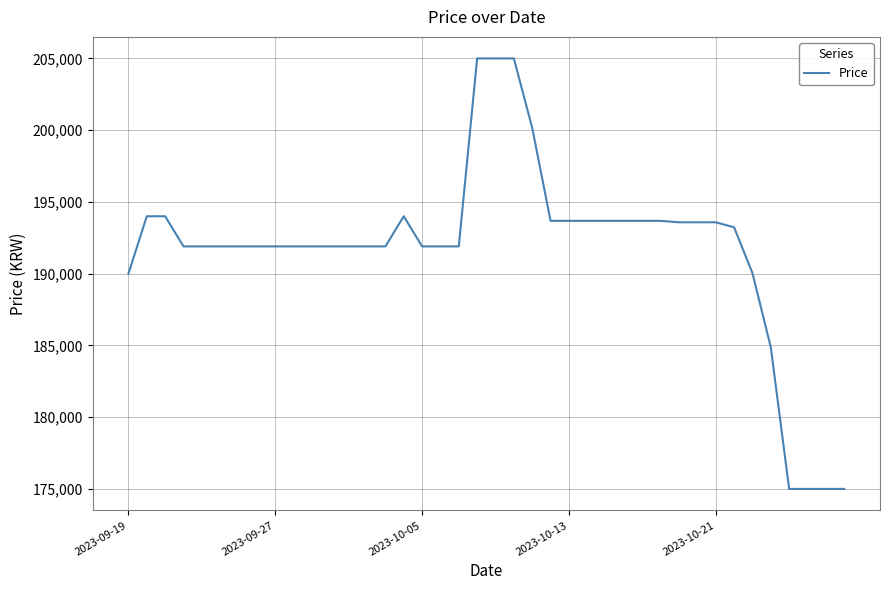

What is the difference between the maximum and minimum values?

30000